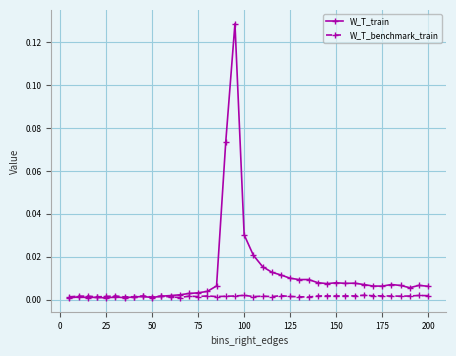

Which series has the widest spread of values?

W_T_train